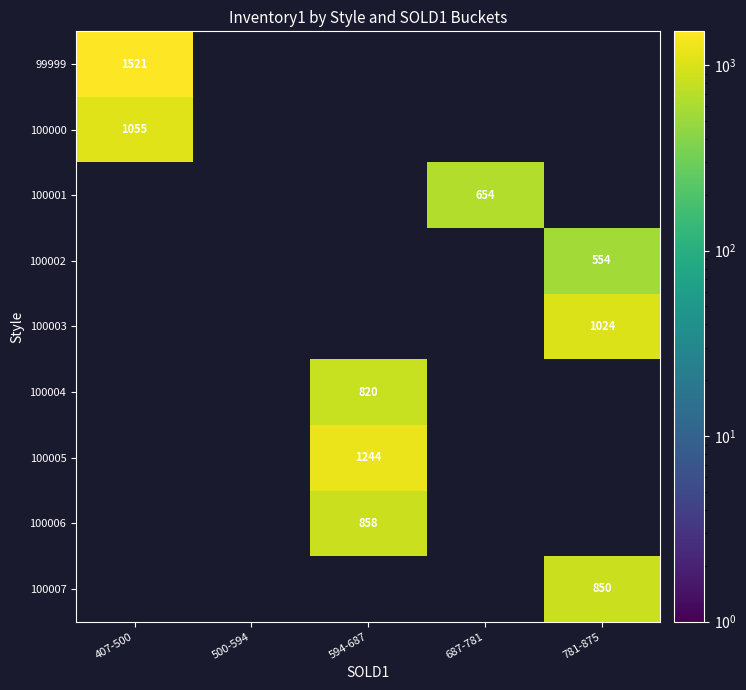

The value of 100000 at 407-500 is 1433. True or false?

False